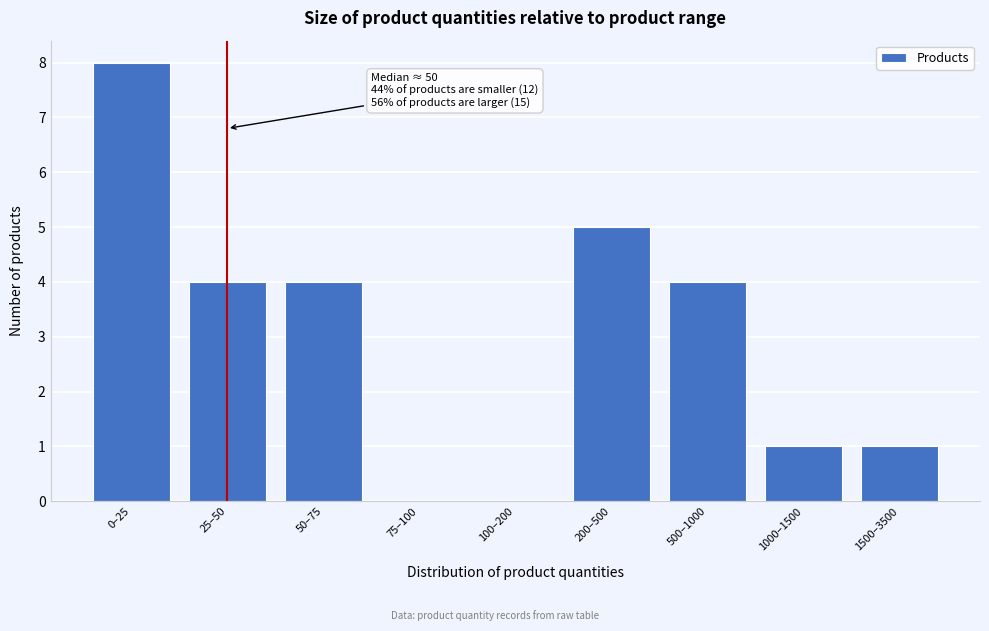

Reading left to right, extract all data points from this chart.

0–25=8	25–50=4	50–75=4	75–100=0	100–200=0	200–500=5	500–1000=4	1000–1500=1	1500–3500=1